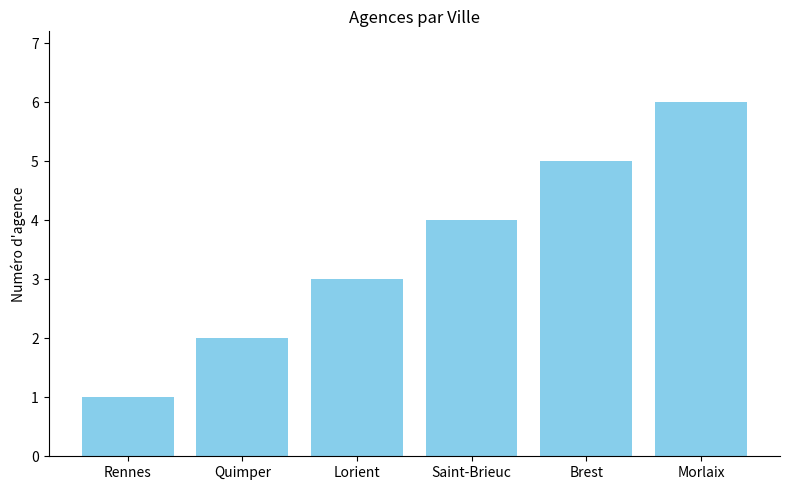

Rank the categories by value from lowest to highest.

Rennes, Quimper, Lorient, Saint-Brieuc, Brest, Morlaix